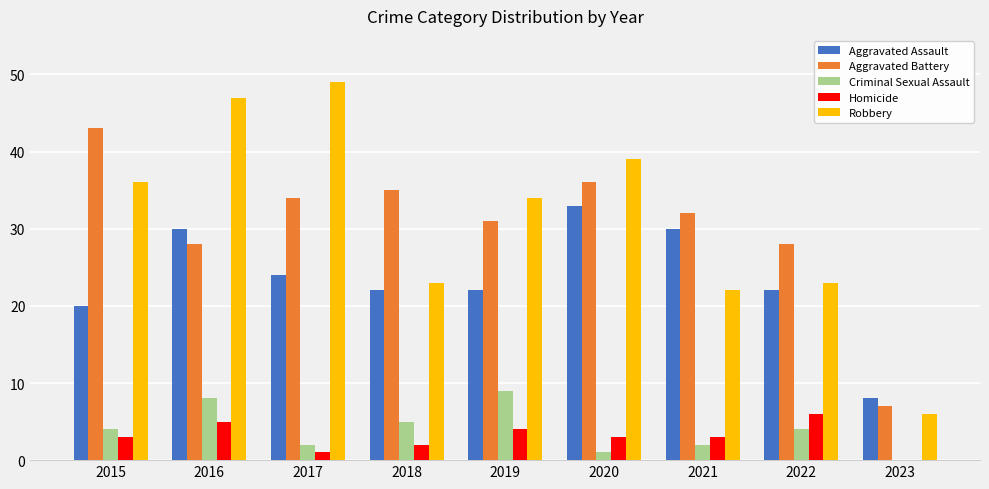

At which category is the sum across all series the highest?

2016